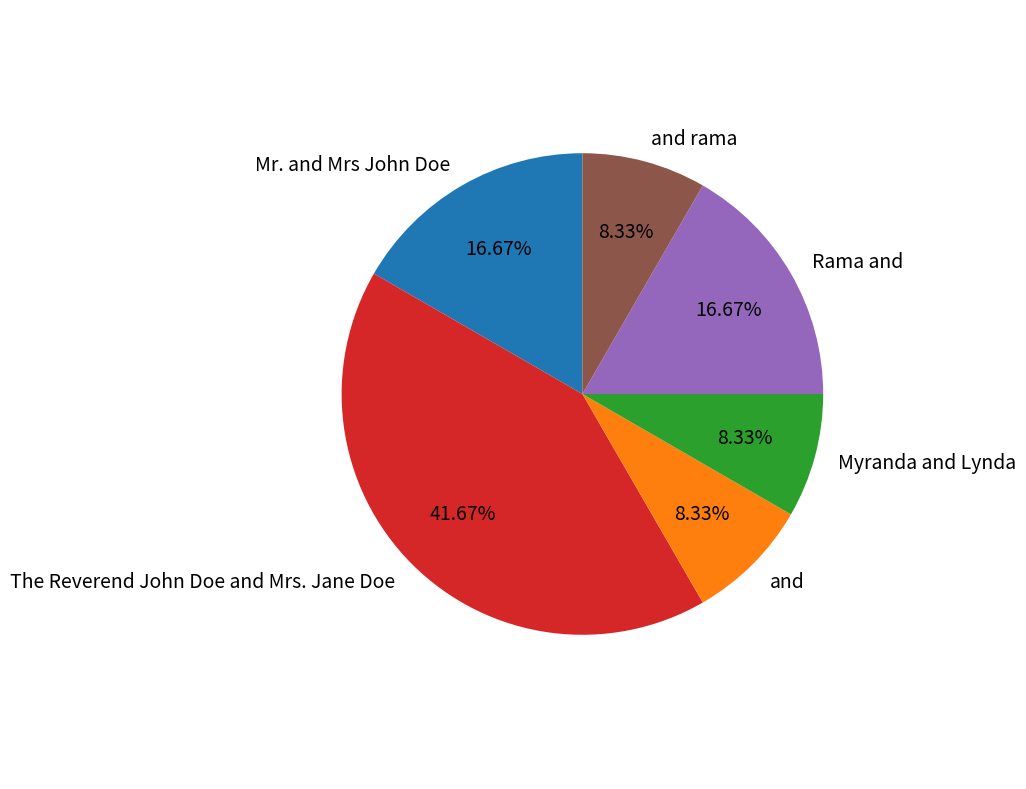

What is the largest slice in the pie chart?

The Reverend John Doe and Mrs. Jane Doe